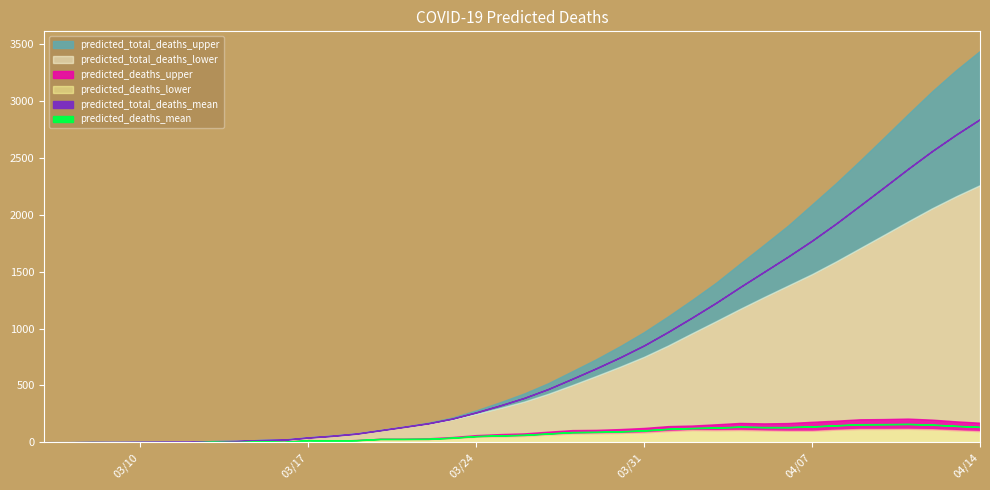

How many lines are shown in the chart?

6